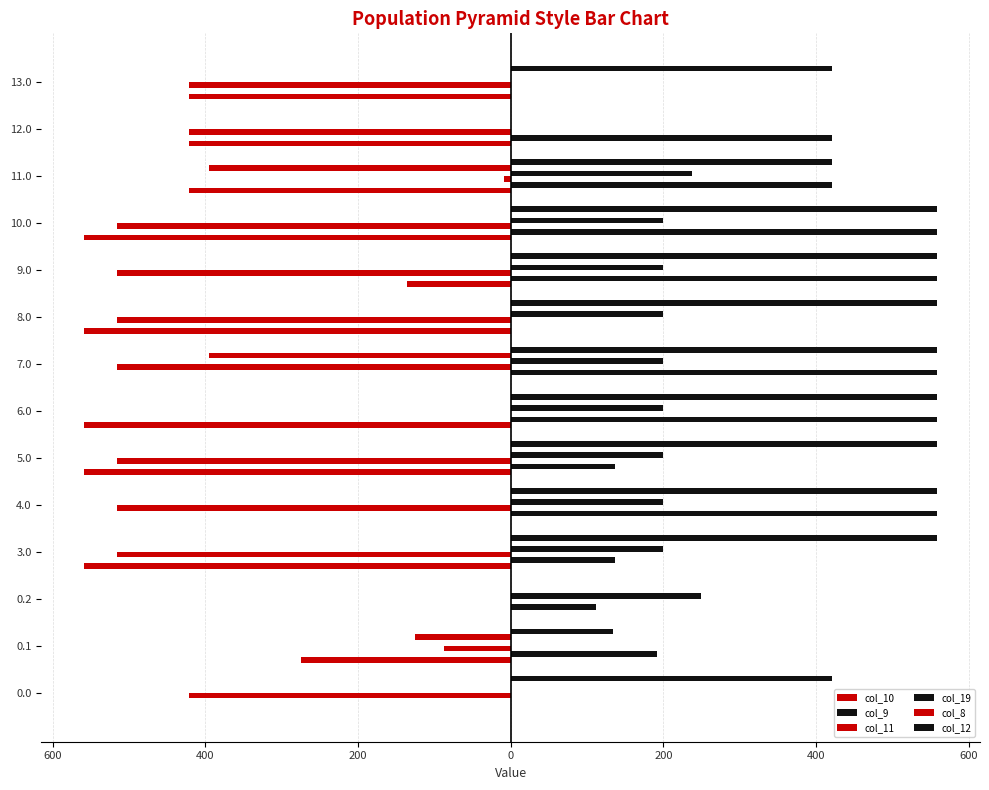

What is the average value of the col_9 series?

300.9